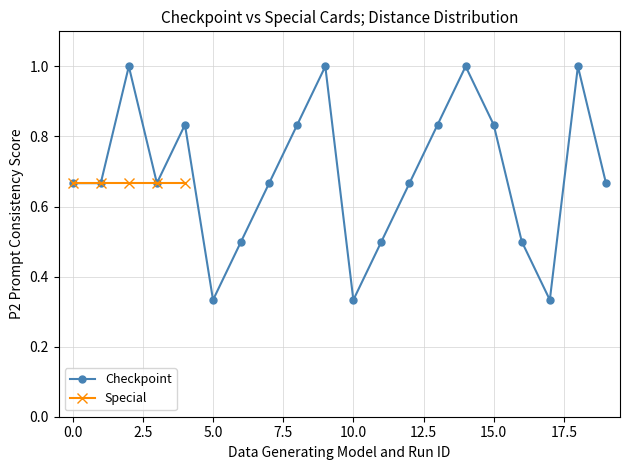

What is the difference between the maximum and second lowest values?

0.7